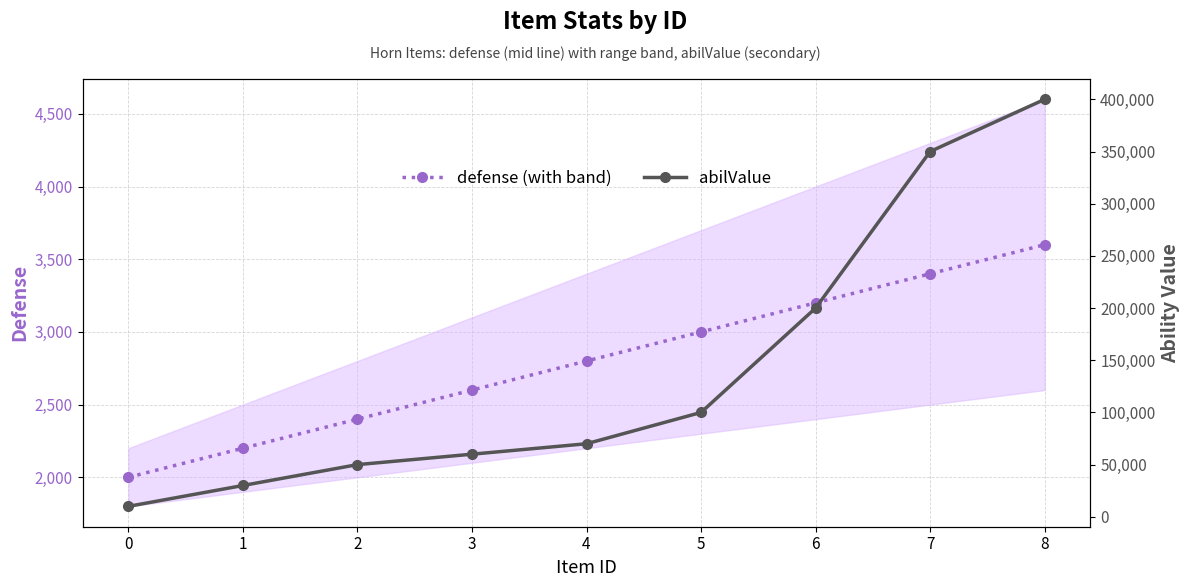

At which label does defense (with band) reach its peak?

8